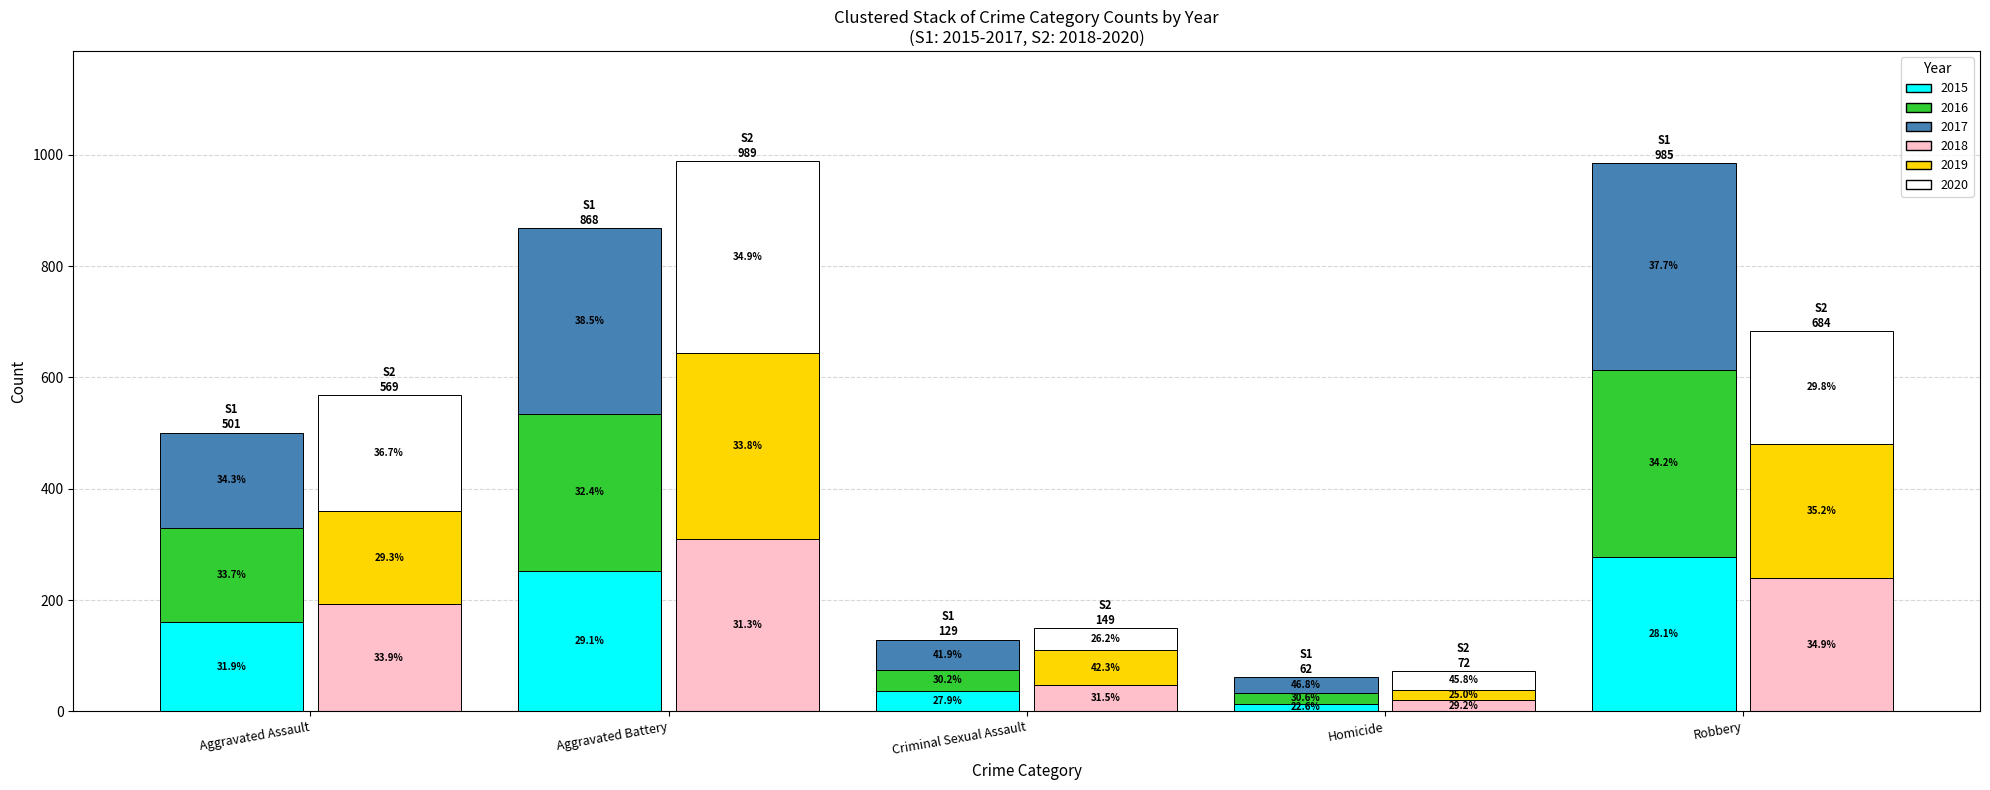

At which category is the sum across all series the highest?

Aggravated Battery